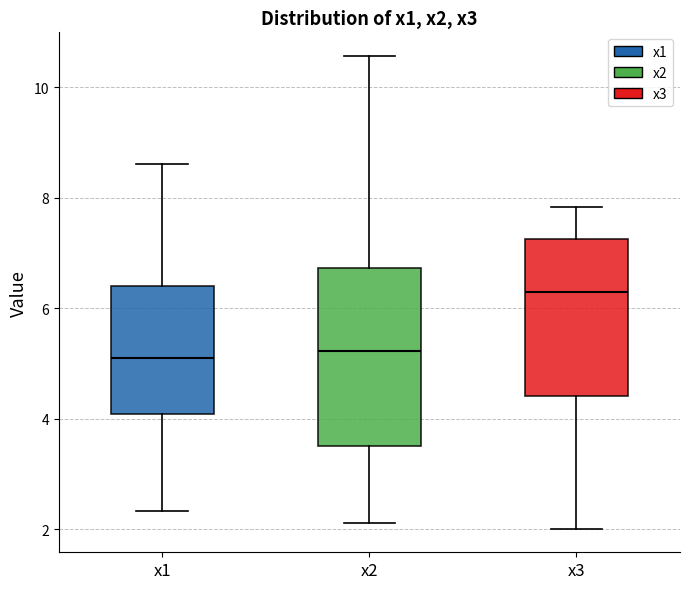

Reading left to right, transcribe this box plot: for each box, give where its median line is, the range the box spans, and where its two whiskers end, as read against the y-axis. The values are not printed on the chart, so give them approximately, as read against the axis.

x1: median 5.2, box 4.0 to 6.4, whiskers 2.4 to 8.6
x2: median 5.2, box 3.6 to 6.8, whiskers 2.2 to 10.6
x3: median 6.2, box 4.4 to 7.2, whiskers 2.0 to 7.8